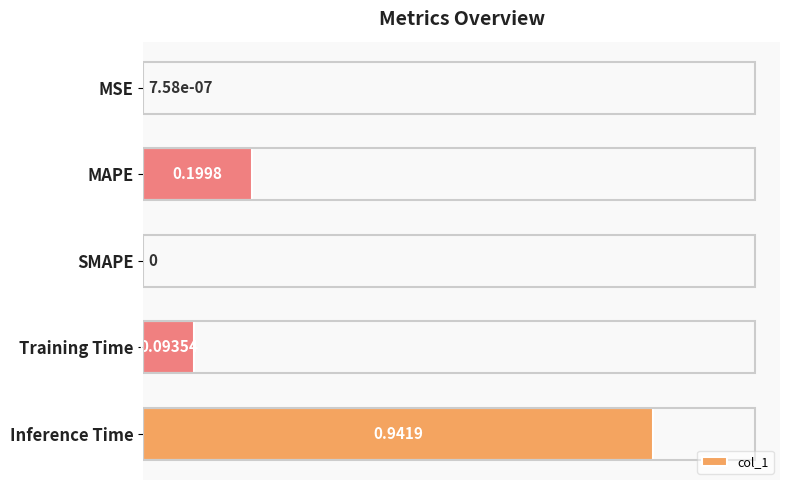

At which category does the chart reach its peak across all series?

Inference Time